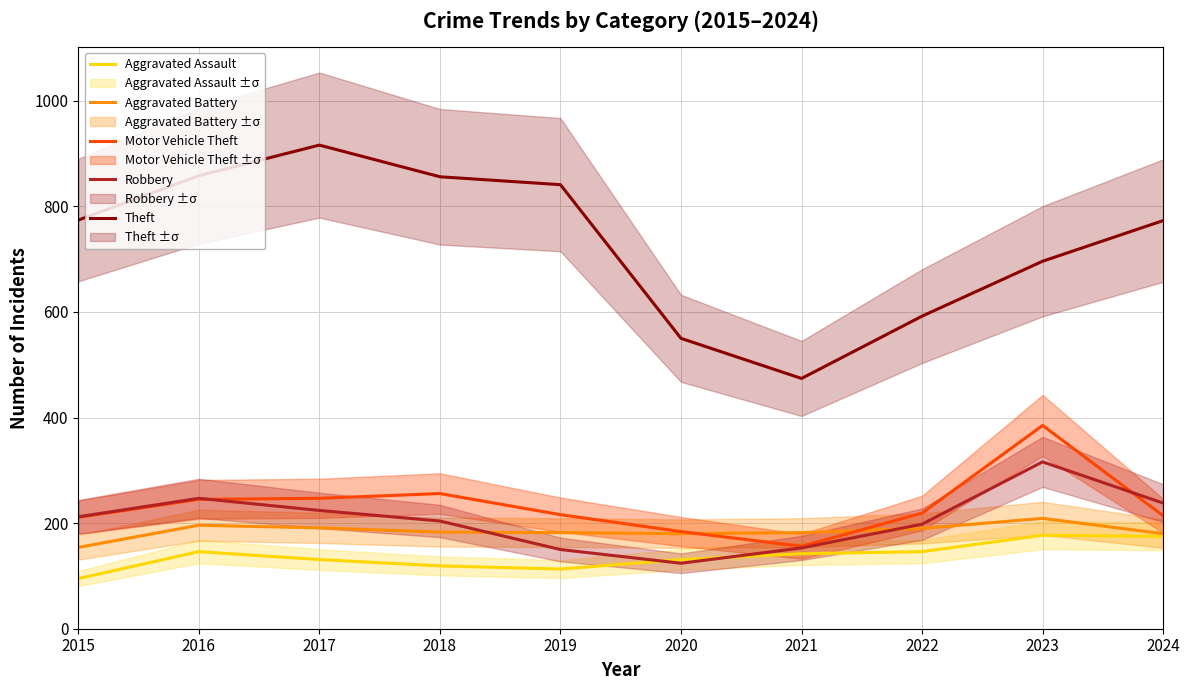

At which category is the sum across all series the highest?

2023